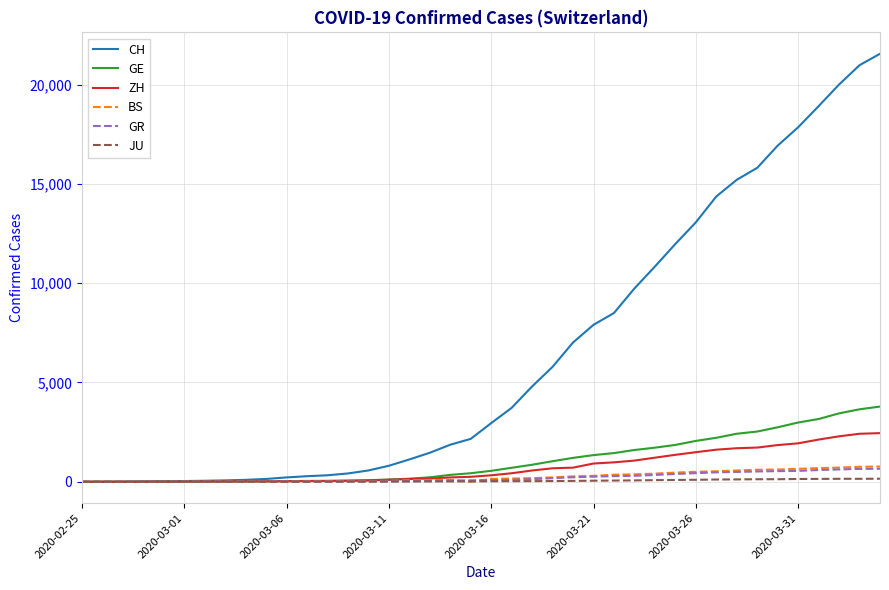

What is the sum of all ZH values?

28993